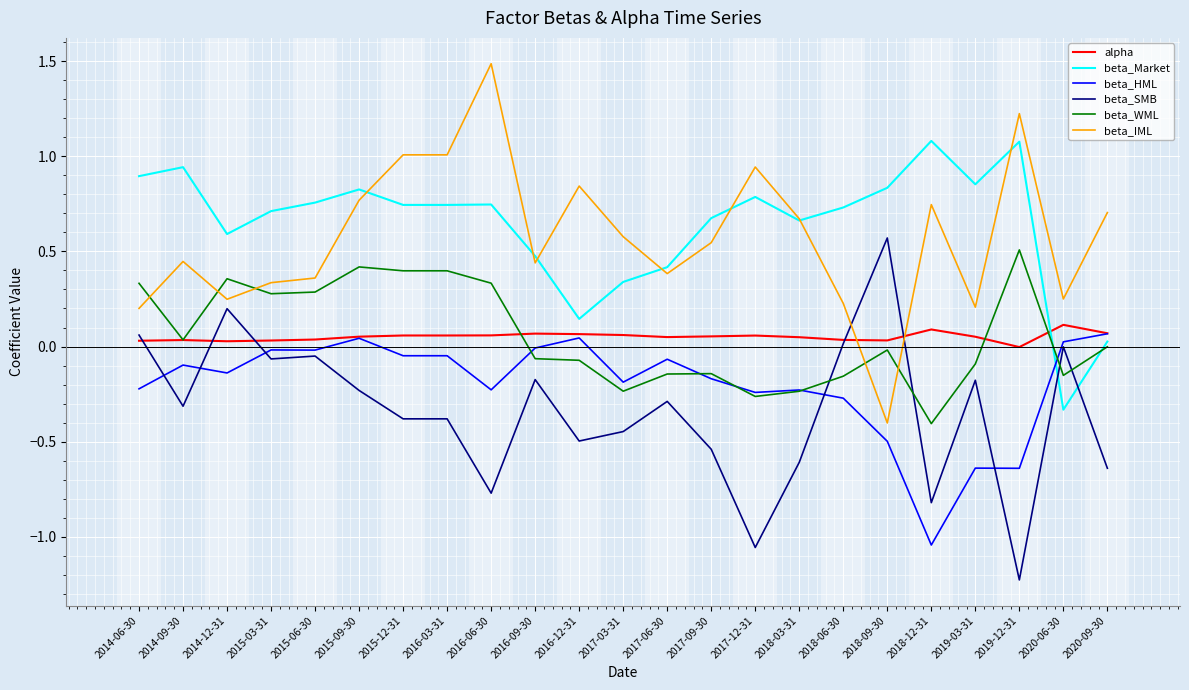

Between 2014-06-30 and 2018-06-30, which series saw the biggest shift?

beta_WML